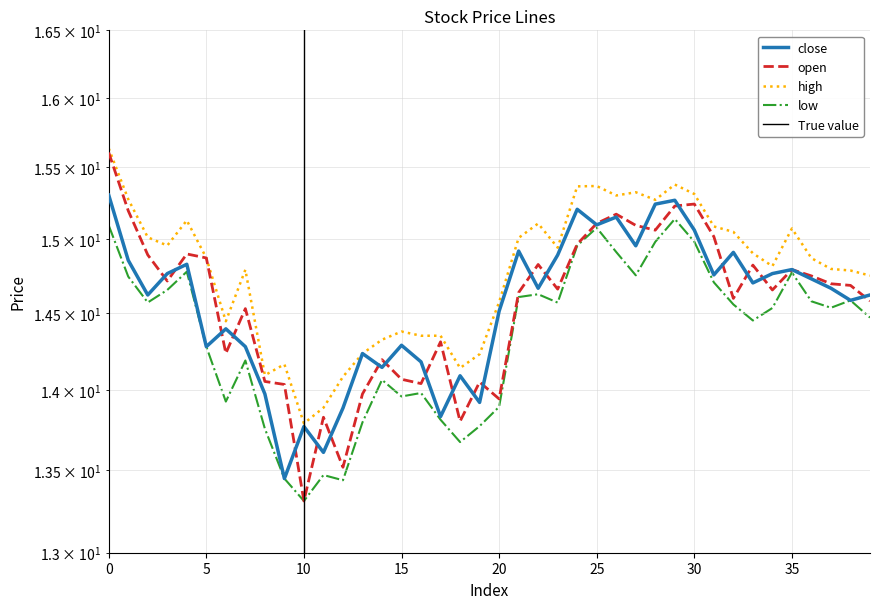

Rank the series by their maximum value, from lowest to highest.

low, close, open, high